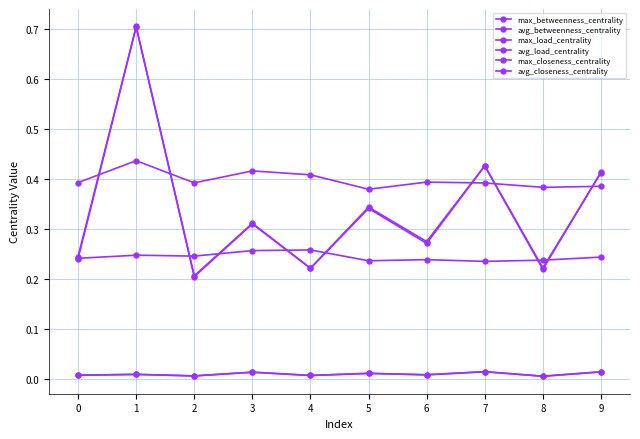

After their last crossing, which series has the higher values: max_load_centrality or max_closeness_centrality?

max_load_centrality